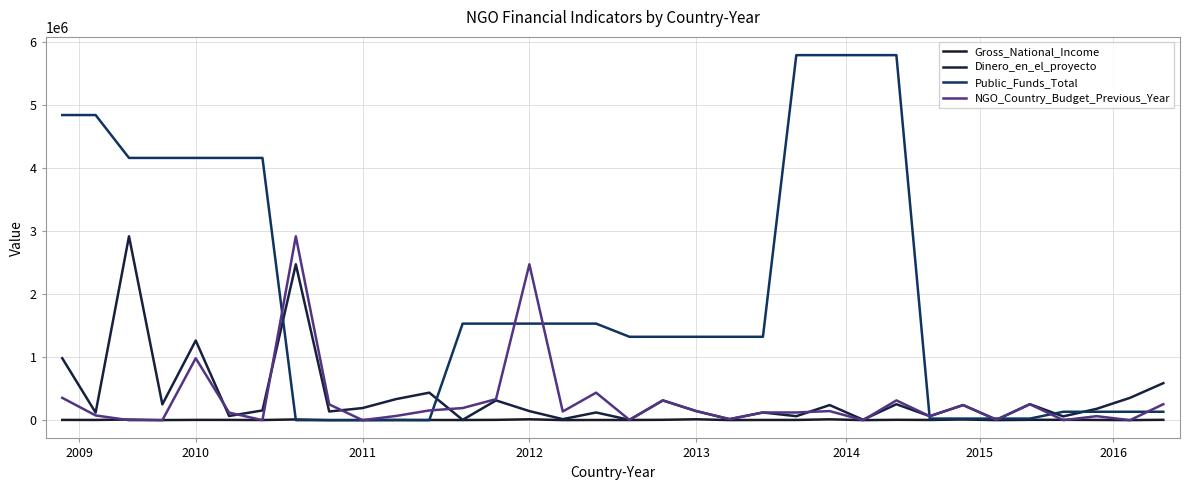

True or false: Dinero_en_el_proyecto has more than 1 points higher than both neighbors.

True